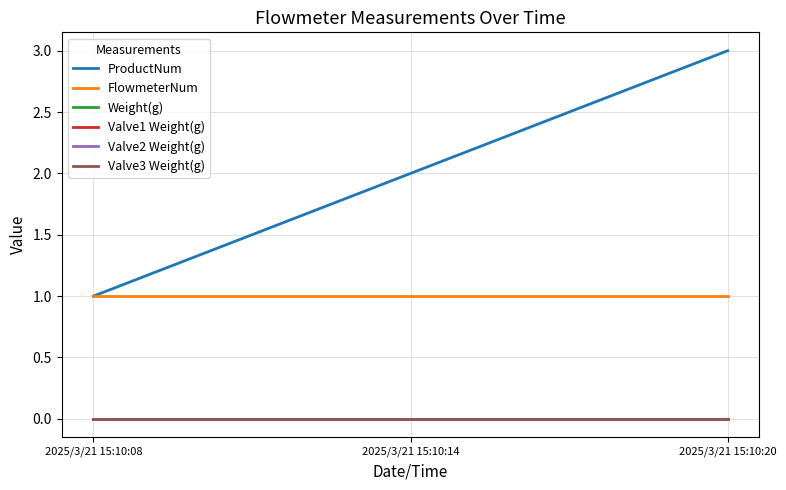

Does the chart display data point markers on the line(s)?

No